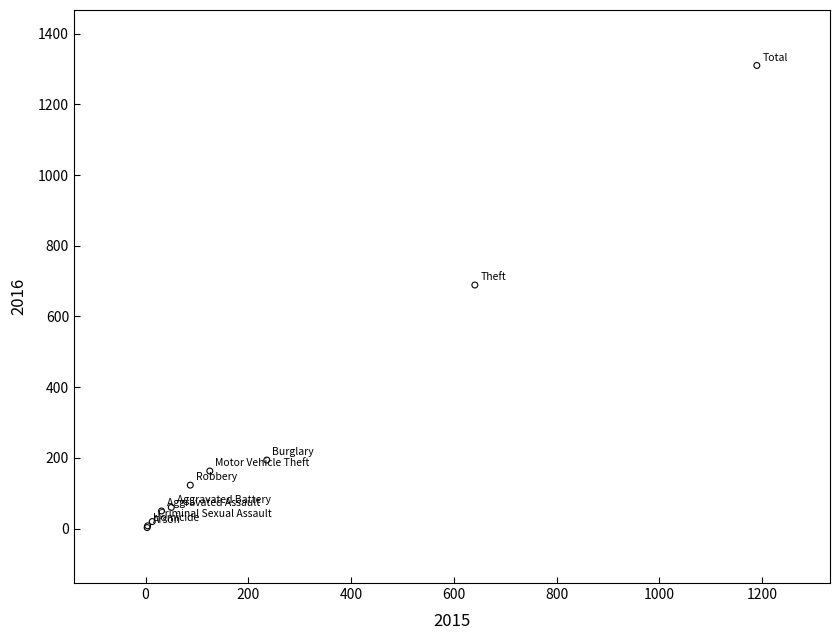

What Y value in the scatter plot is closest to 656?

689